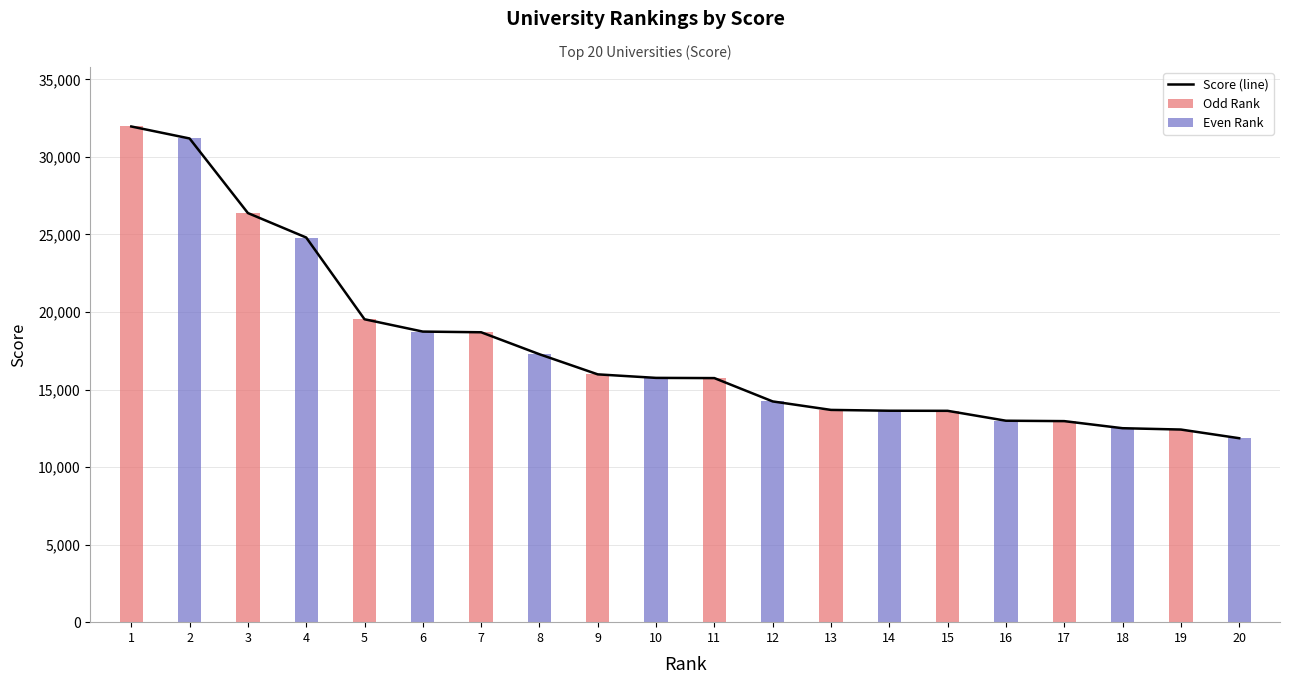

True or false: the data shows 9961 at 4.

False